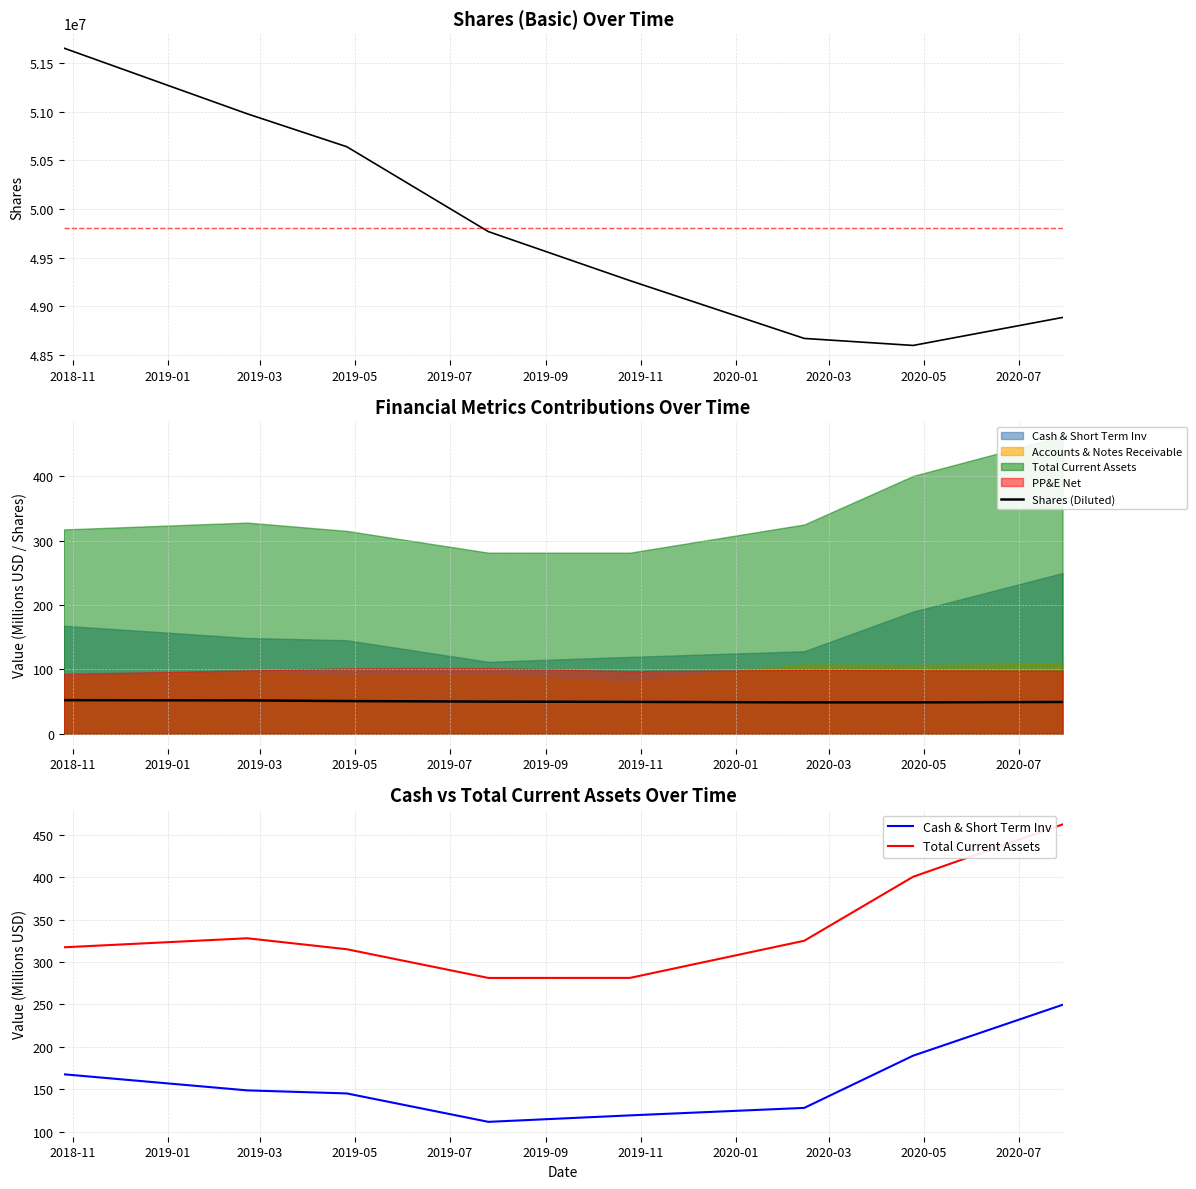

Is this an area chart (filled region under the line)?

No